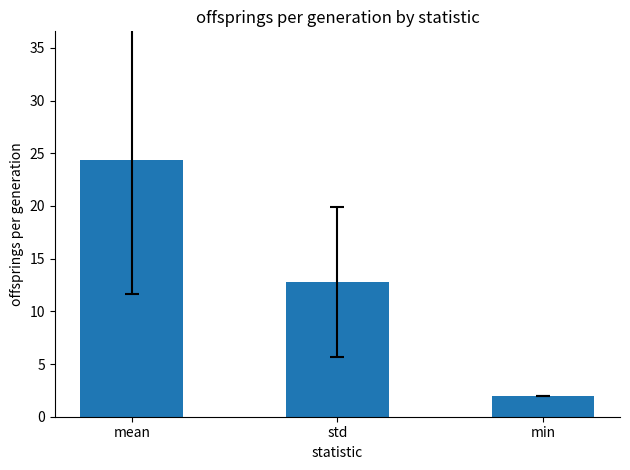

List the labels in order of value, smallest first.

min, std, mean